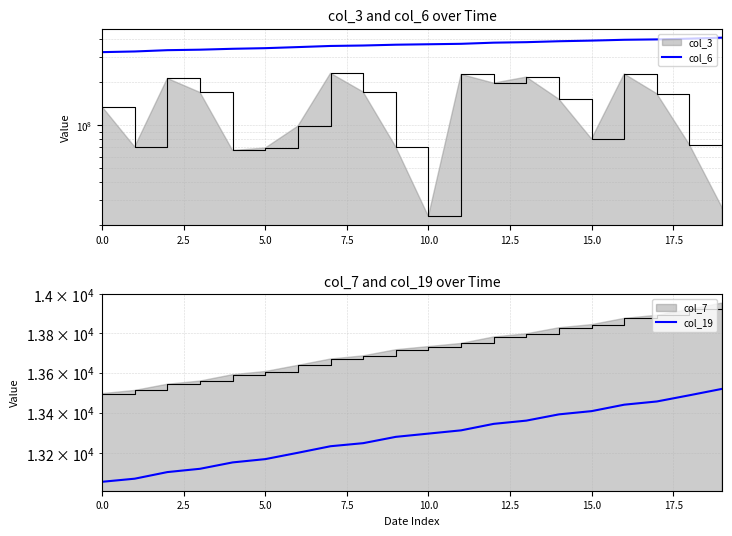

True or false: col_19 and col_6 cross at least once.

False